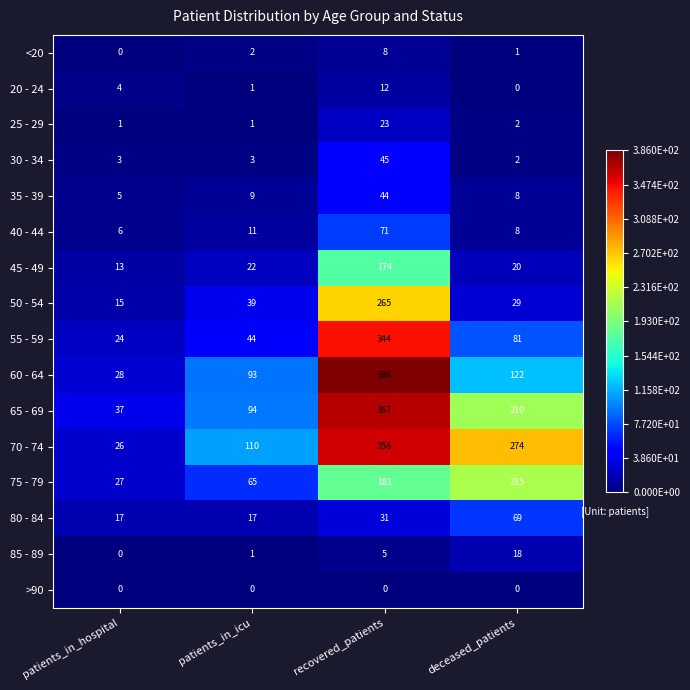

Which series has the largest total across all categories?

70 - 74